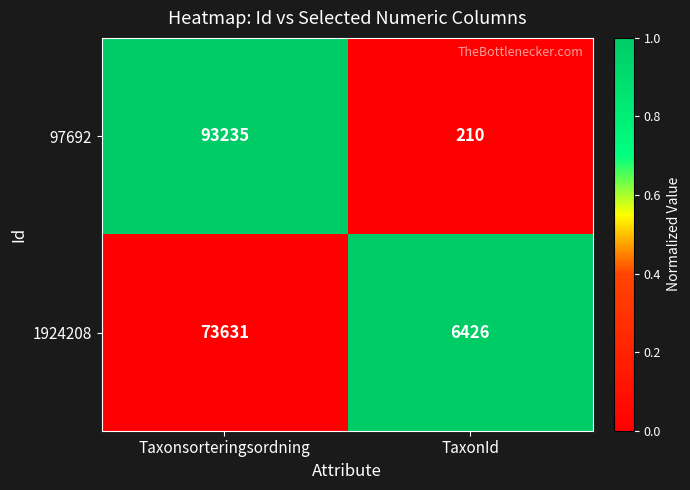

Reading left to right, list all the values displayed in this chart.

97692: Taxonsorteringsordning=93235	TaxonId=210
1924208: Taxonsorteringsordning=73631	TaxonId=6426